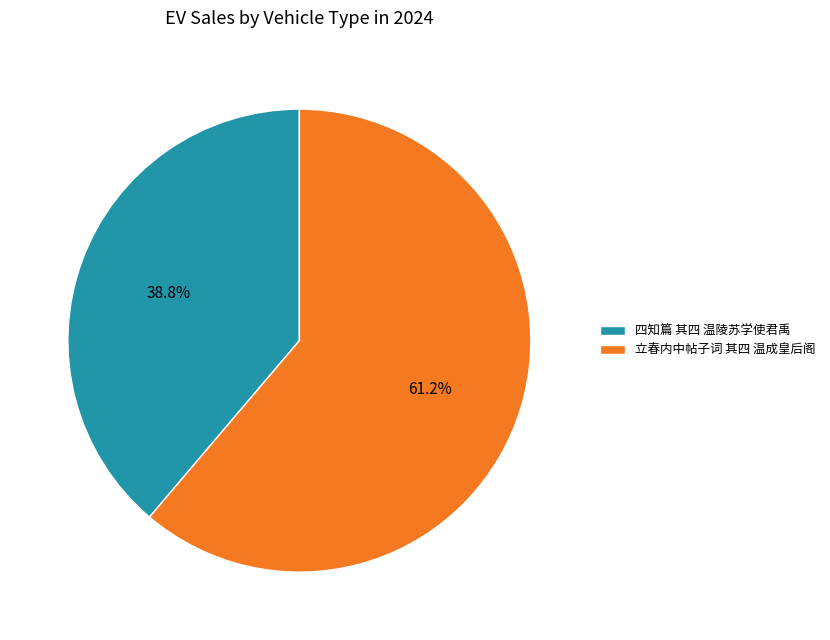

To the nearest percent, what is the combined percentage of 四知篇 其四 温陵苏学使君禹 and 立春内中帖子词 其四 温成皇后阁?

100%